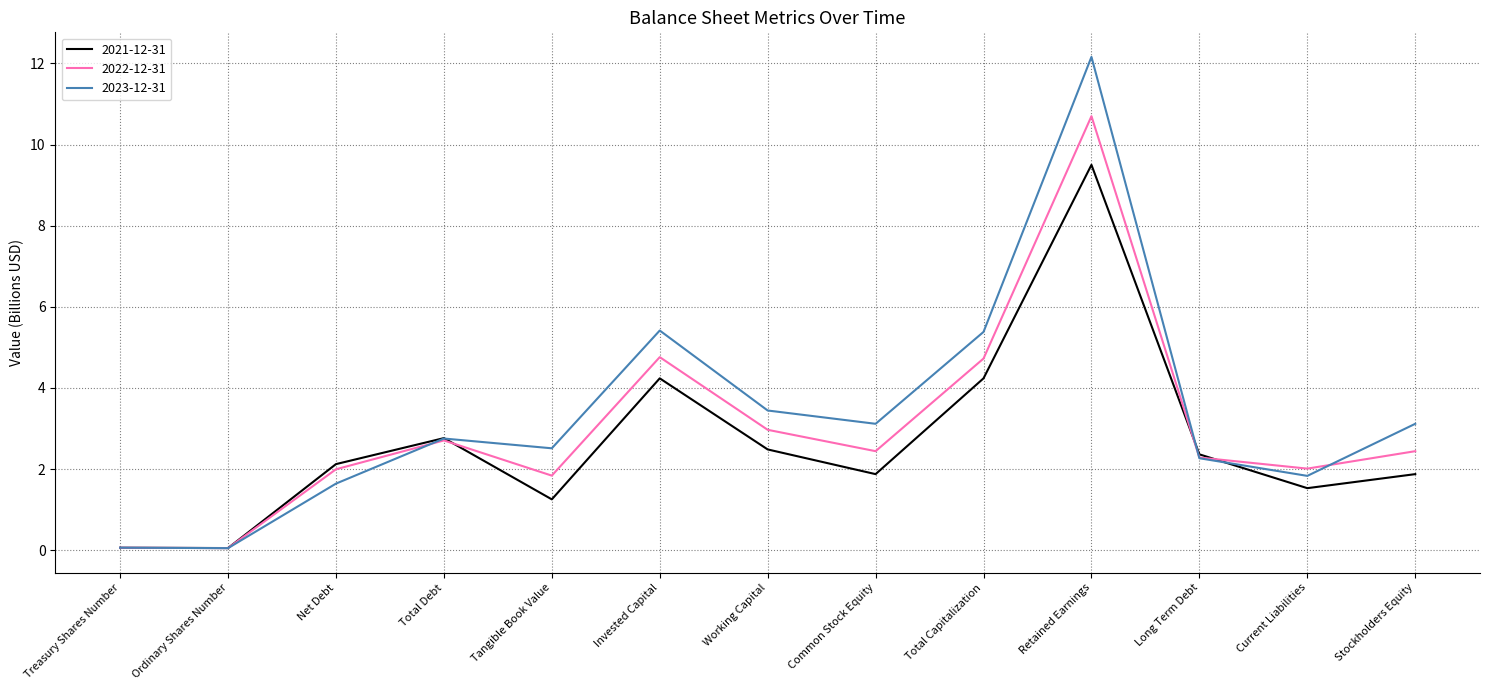

What position from the right is Retained Earnings?

4